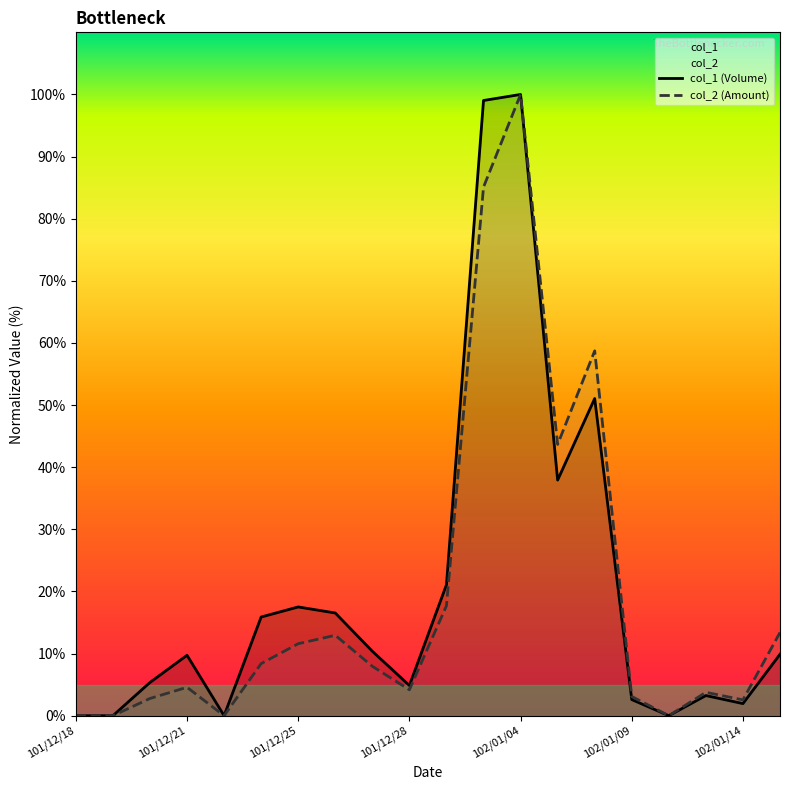

What is the difference between the highest and lowest values at 7?

3.6